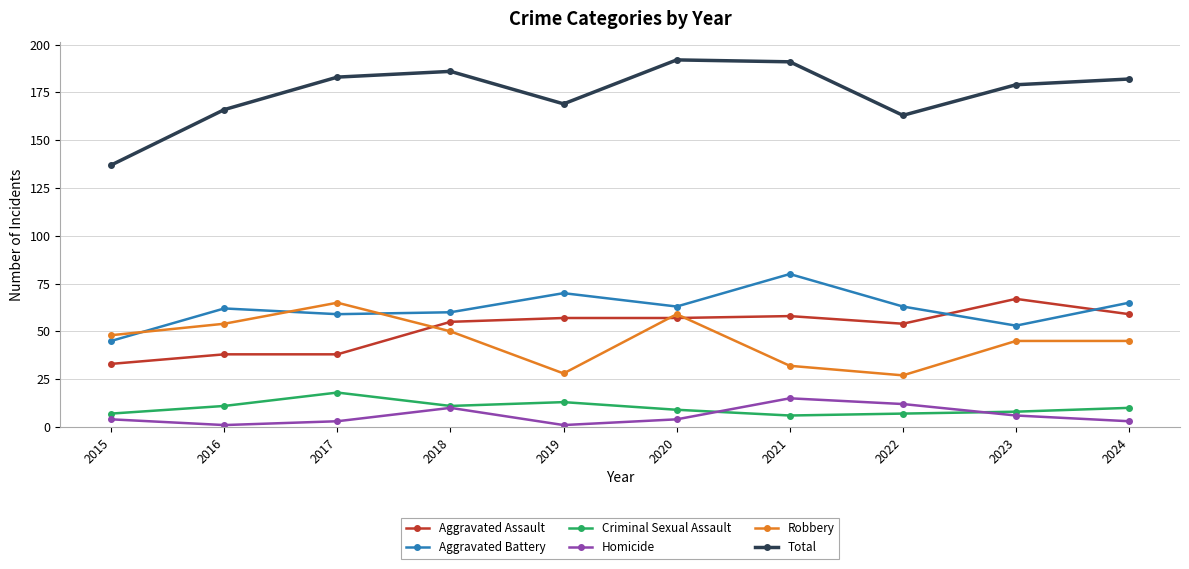

Between 2015 and 2020, which series saw the biggest shift?

Total